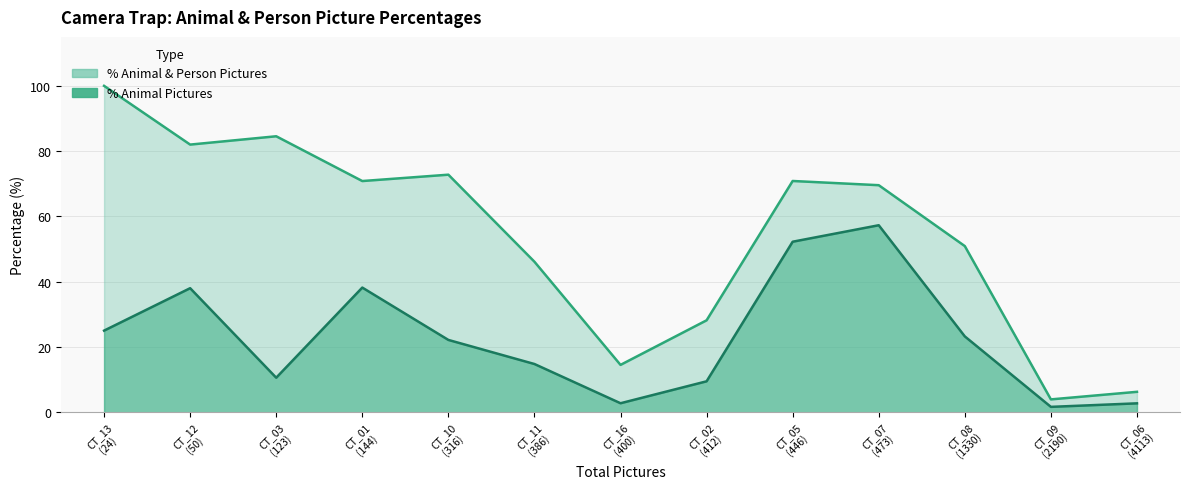

Which category has the lowest value in the Percentage_Animal_and_person_pictures series?

CT_09